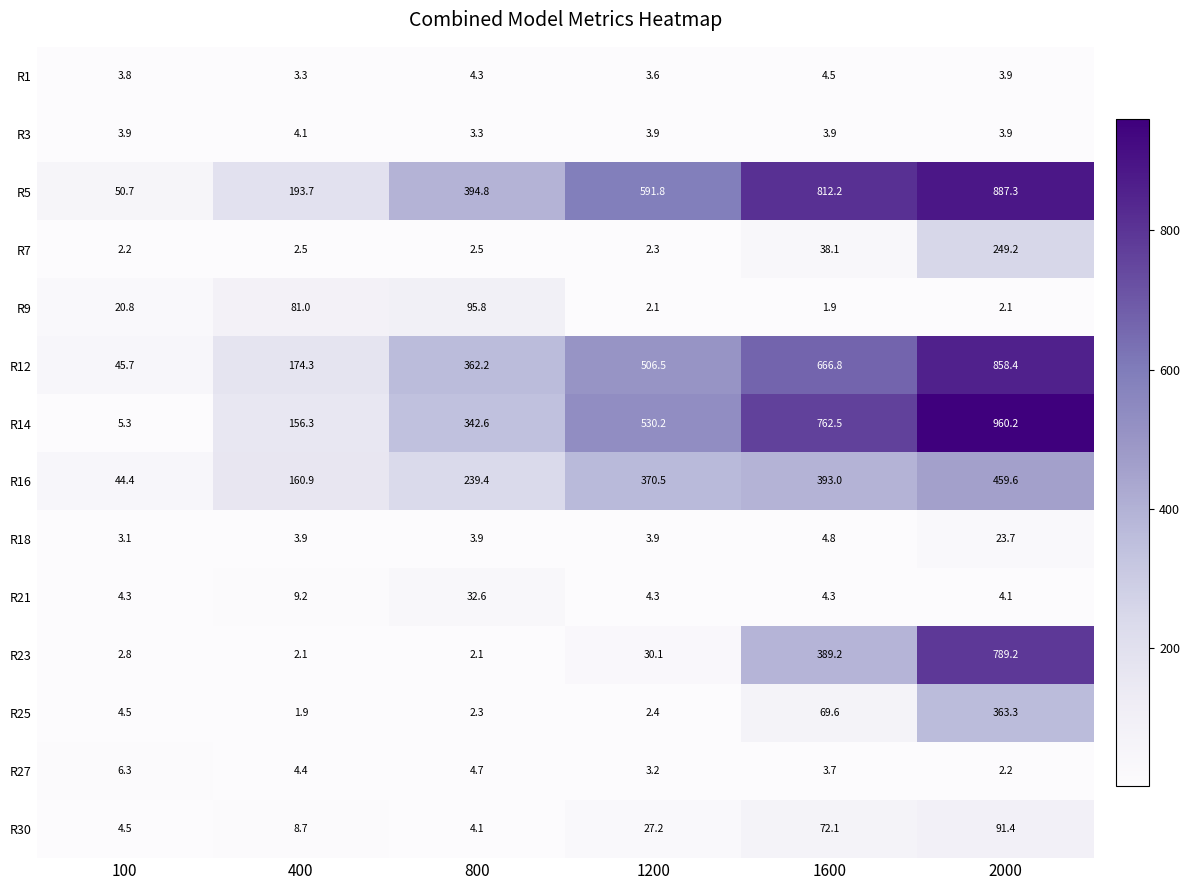

At which category is the sum across all series the highest?

2000